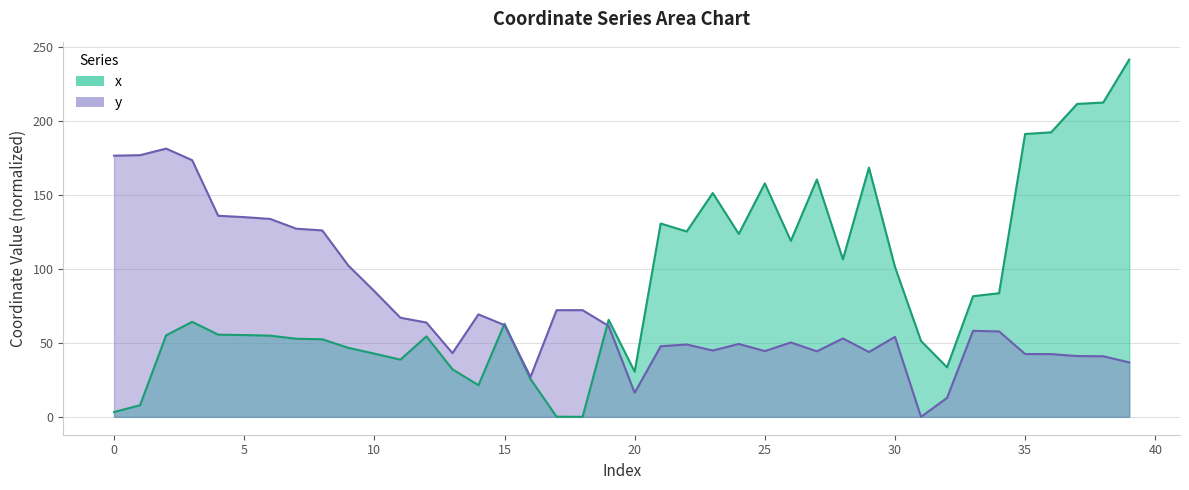

What is the maximum value shown in the chart?

241.5